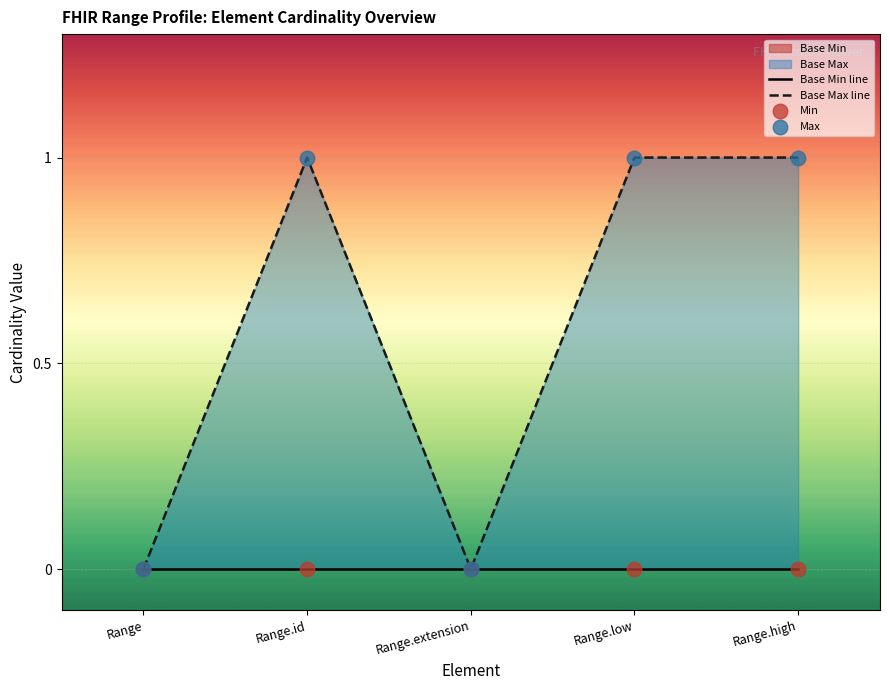

At which category is the sum across all series the highest?

Range.id